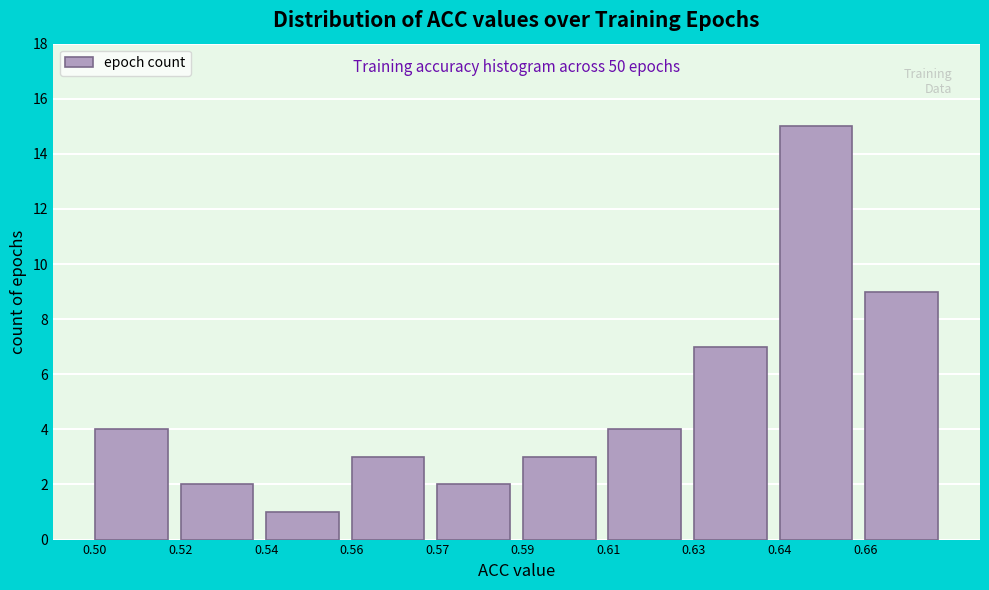

Reading right to left, transcribe all the data shown in this chart.

0.66=9	0.64=15	0.63=7	0.61=4	0.59=3	0.57=2	0.56=3	0.54=1	0.52=2	0.50=4